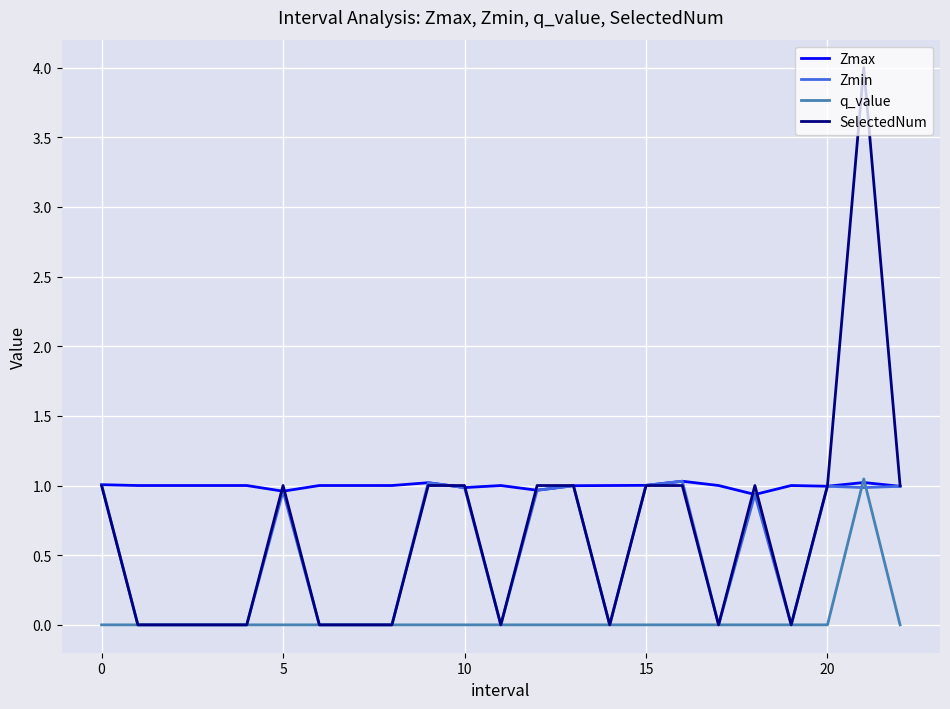

Which series has the largest range (max minus min)?

SelectedNum